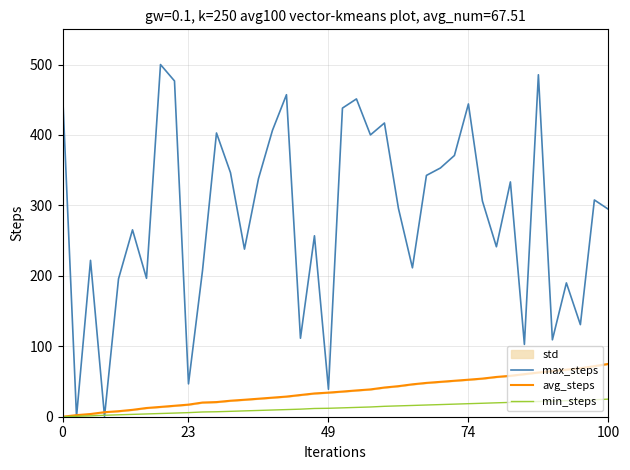

Does the chart display data point markers on the line(s)?

No